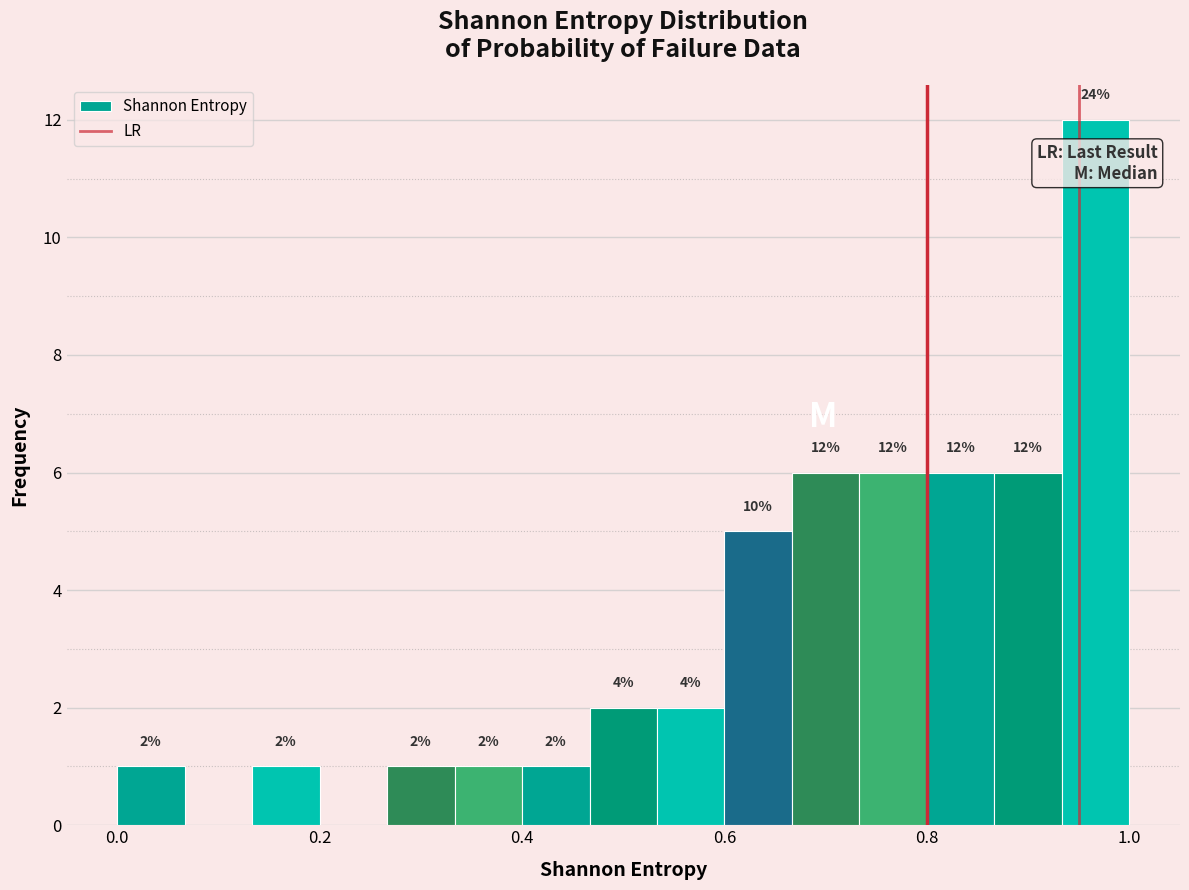

Around what value on the x-axis is the tallest bar? Give the approximate position of its centre, as read against the axis.

0.96